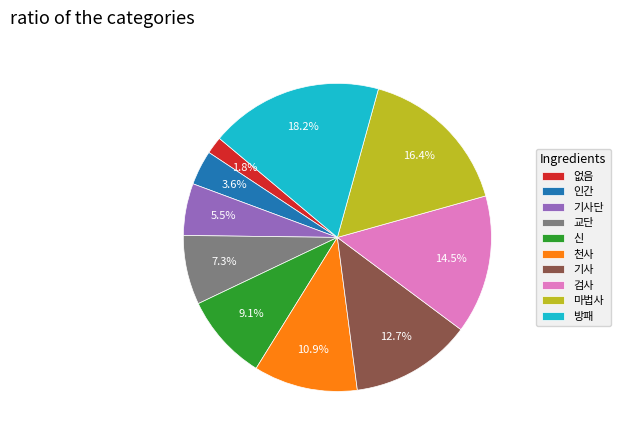

To the nearest percent, what portion does 신 represent?

9%